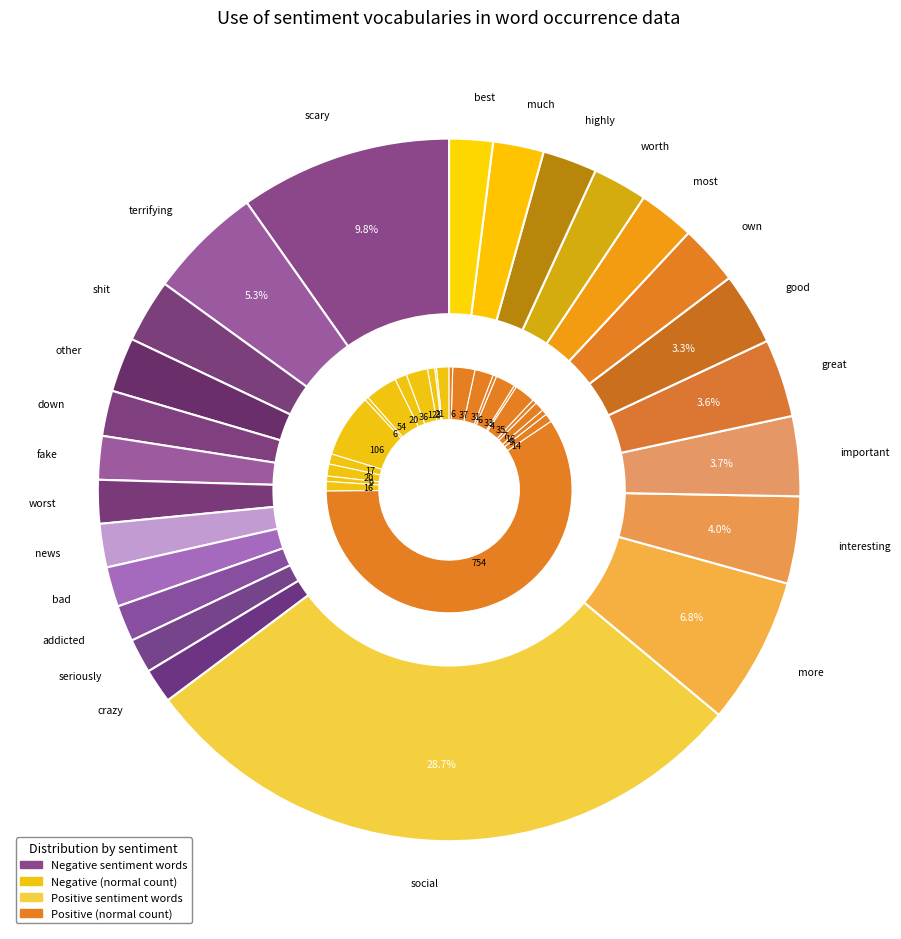

Which slice is the smallest?

10